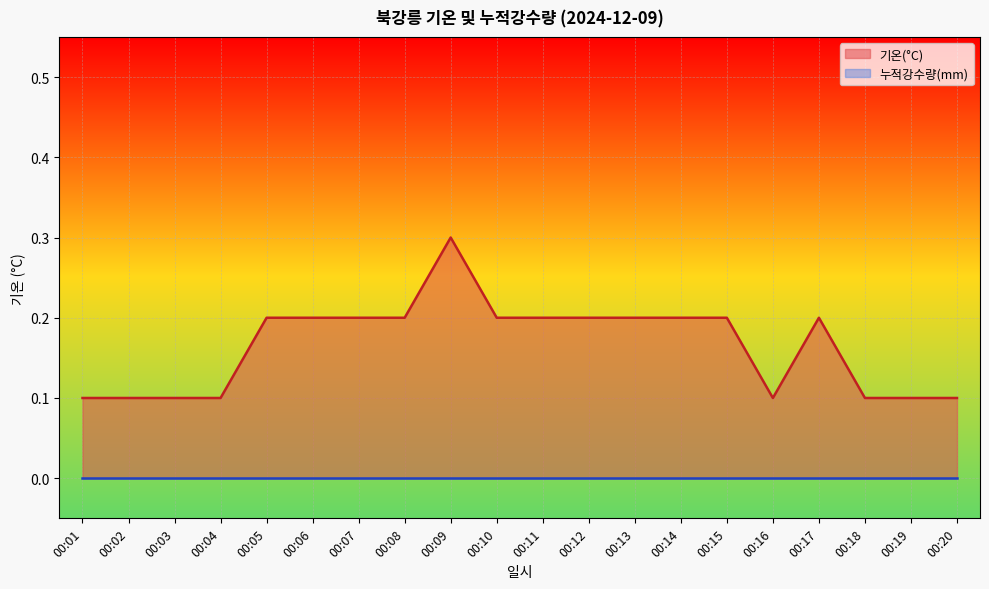

Rank the categories by value from highest to lowest.

00:09, 00:05, 00:06, 00:07, 00:08, 00:10, 00:11, 00:12, 00:13, 00:14, 00:15, 00:17, 00:01, 00:02, 00:03, 00:04, 00:16, 00:18, 00:19, 00:20